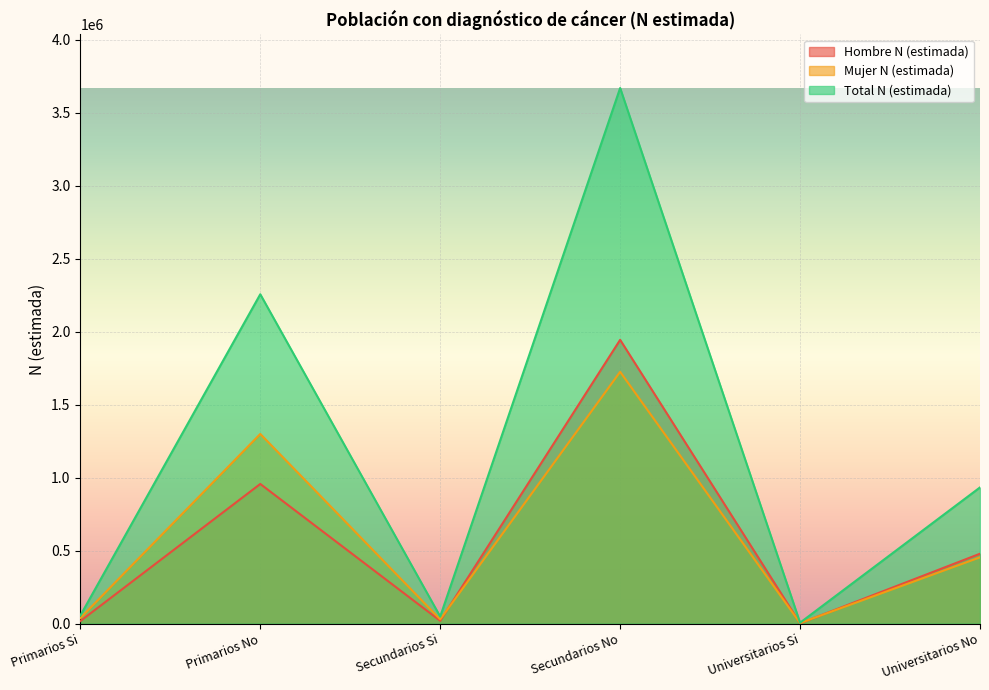

At which label does Mujer N (estimada) reach its minimum?

Universitarios Si